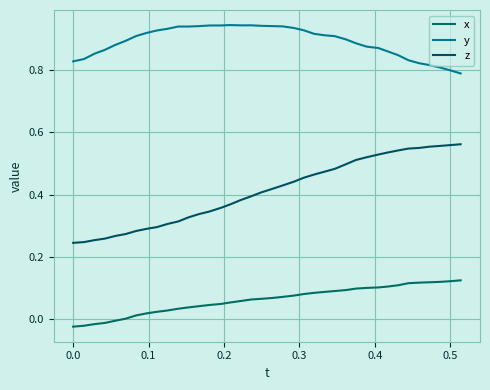

Is this an area chart (filled region under the line)?

No